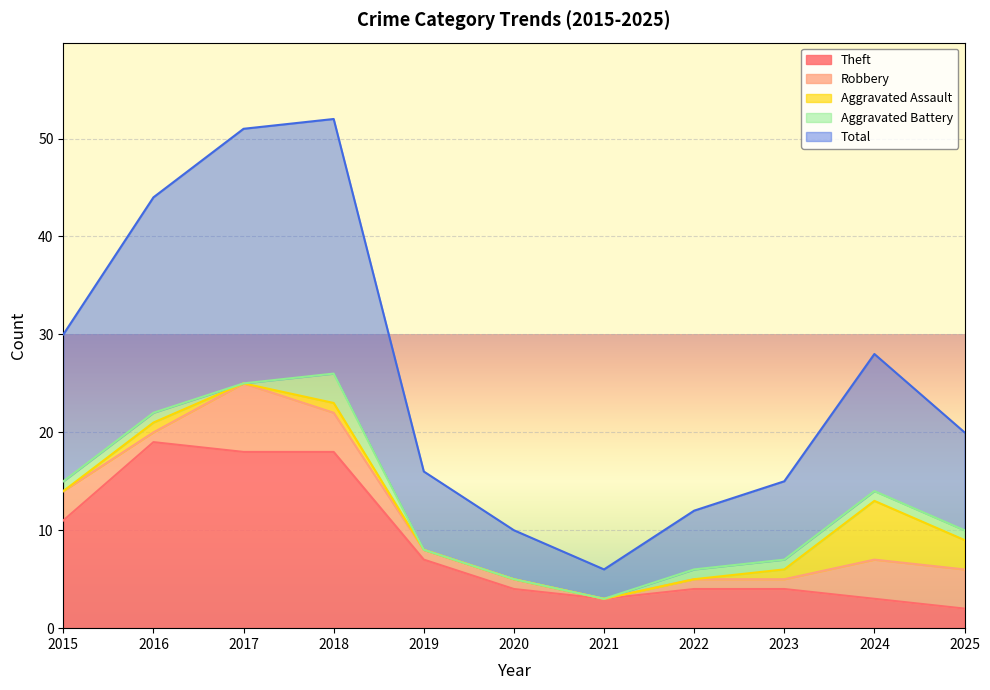

True or false: Theft has a value of 7 at 2019.

True